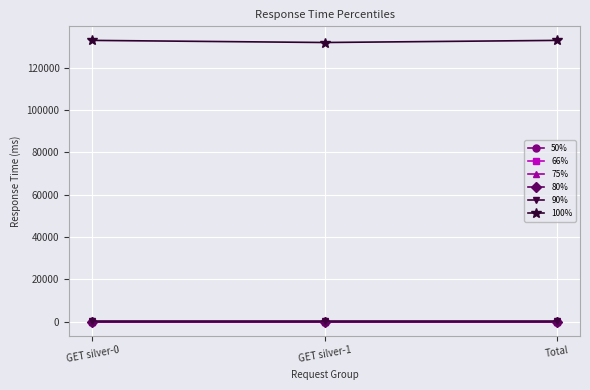

What is the highest value of the 50% series?

7